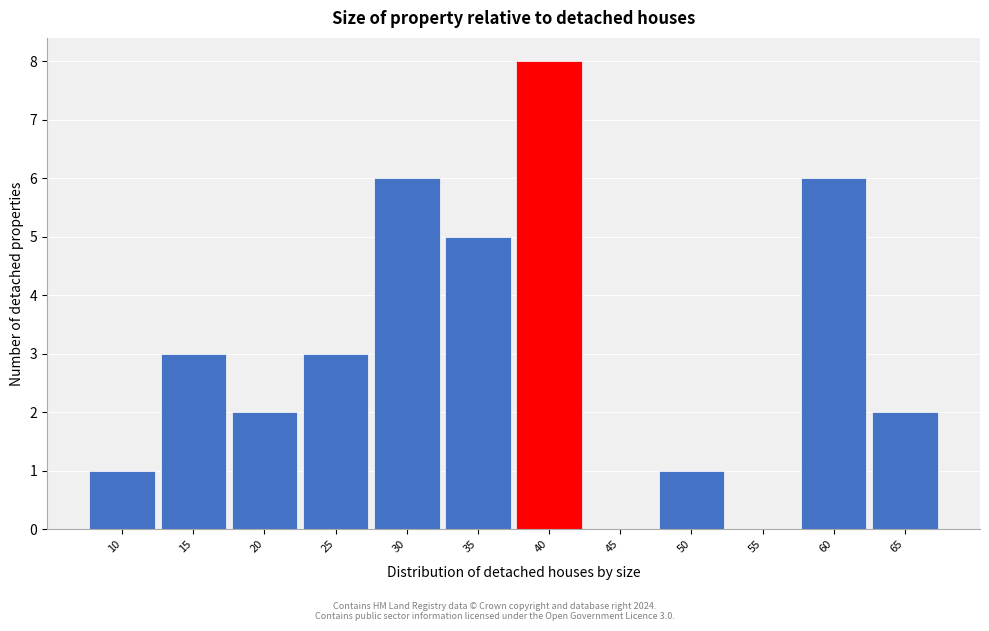

Reading left to right, list all the values displayed in this chart.

10=1	15=3	20=2	25=3	30=6	35=5	40=8	45=0	50=1	55=0	60=6	65=2